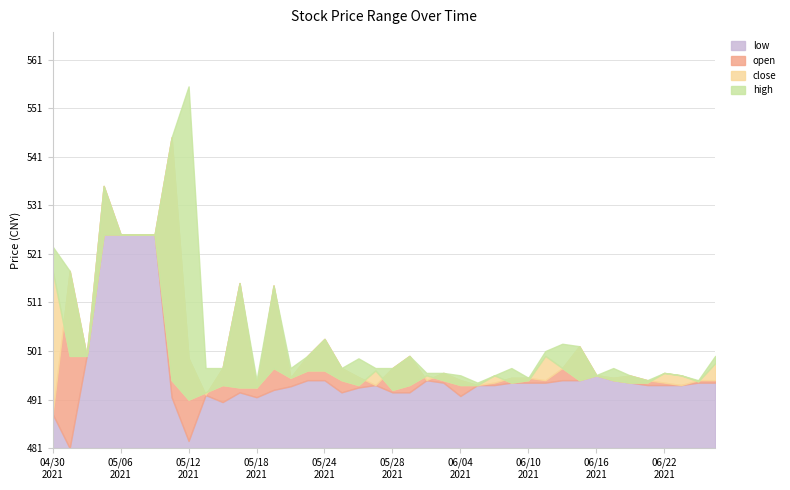

In high, how many points are lower than both neighbors (excluding endpoints)?

9